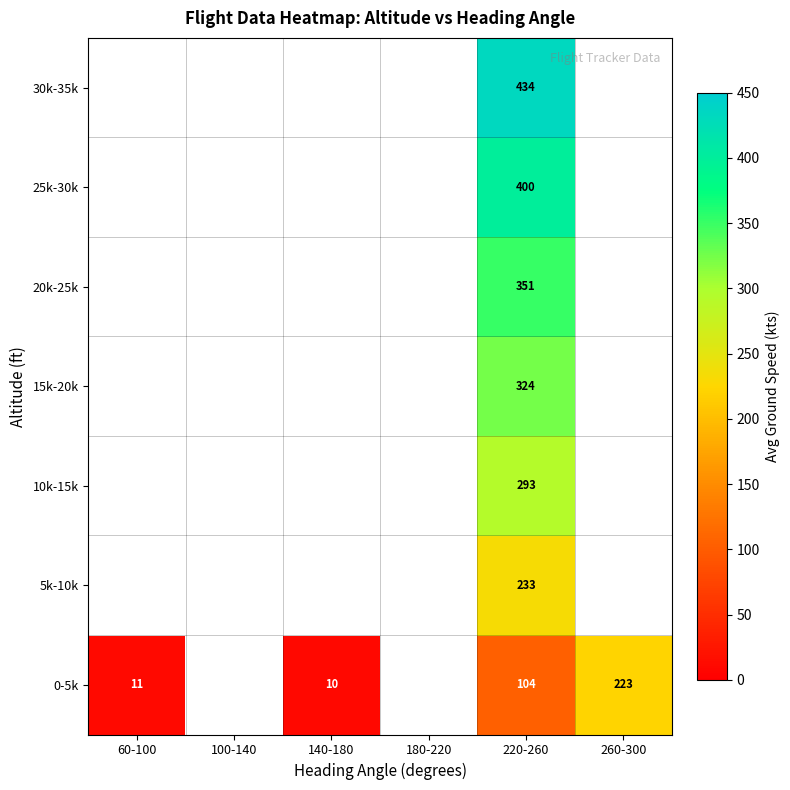

The value of 10k-15k at 220-260 is 403.6. True or false?

False